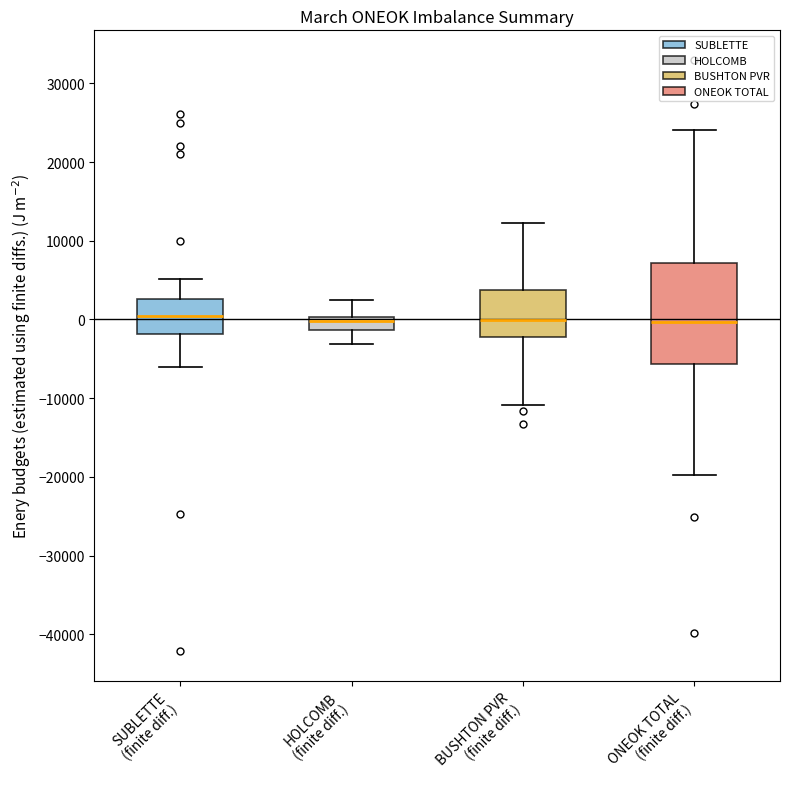

Reading left to right, read every box against the y-axis: the position of its median line, the range the box covers, and the ends of its whiskers. The values are not printed on the chart, so give them approximately, as read against the axis.

SUBLETTE (finite diff.): median 0, box -2000 to 3000, whiskers -6000 to 5000
HOLCOMB (finite diff.): median 0 (just below the box's upper edge), box -1000 to 0, whiskers -3000 to 2000
BUSHTON PVR (finite diff.): median 0, box -2000 to 4000, whiskers -11000 to 12000
ONEOK TOTAL (finite diff.): median 0, box -6000 to 7000, whiskers -20000 to 24000